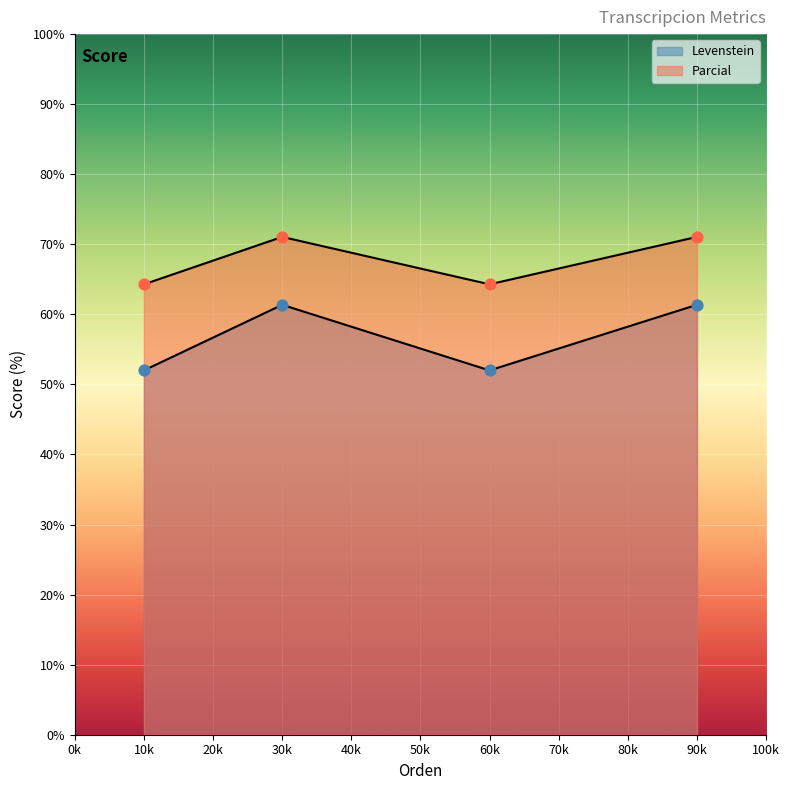

At how many categories does at least one series exceed 61?

4